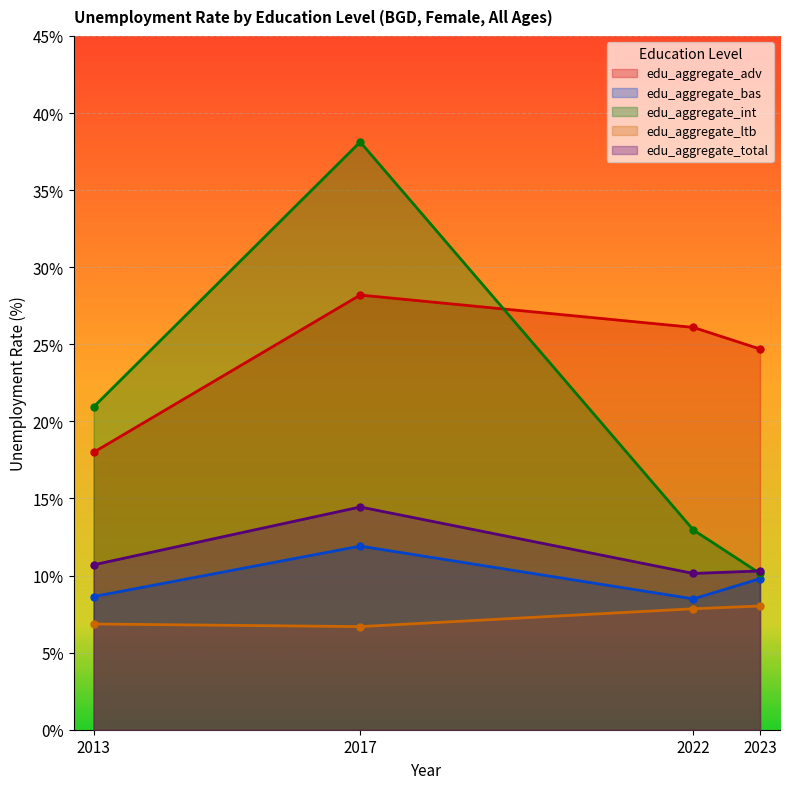

At how many categories does at least one series exceed 22?

3